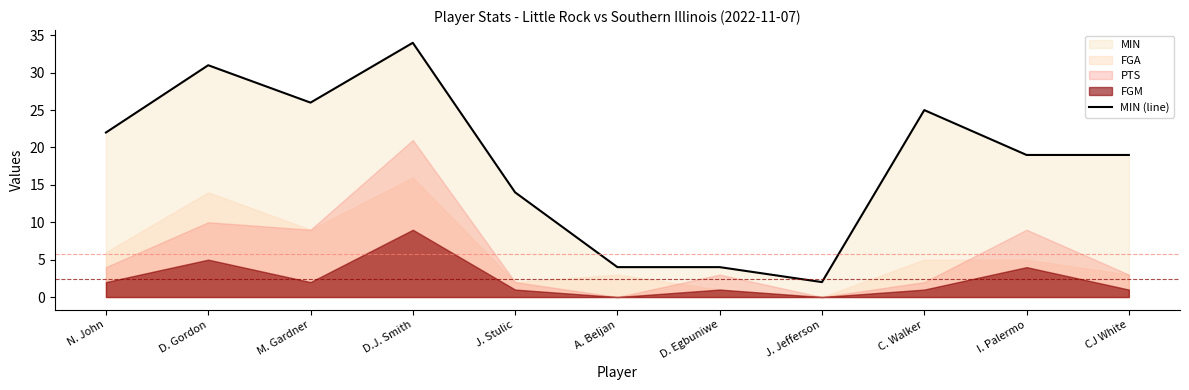

At which label is the value closest to 18?

I. Palermo